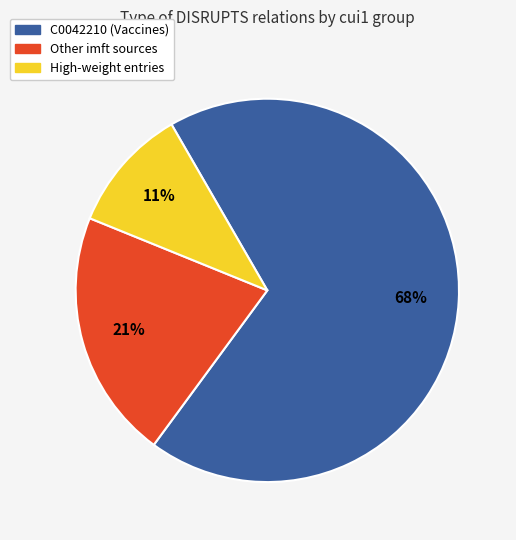

Is there any slice that represents more than half of the pie?

Yes